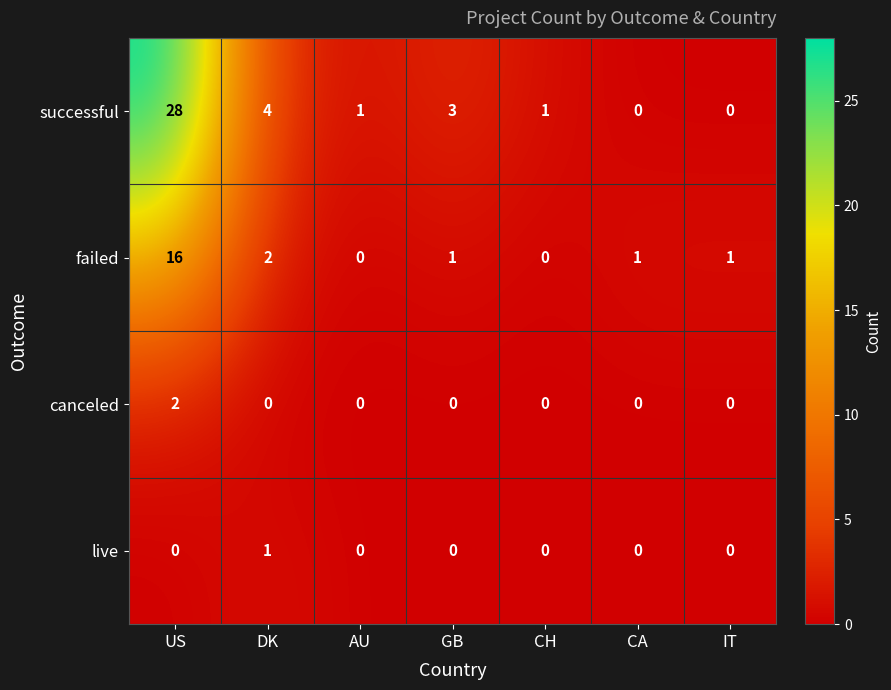

How many distinct data groups are displayed?

4